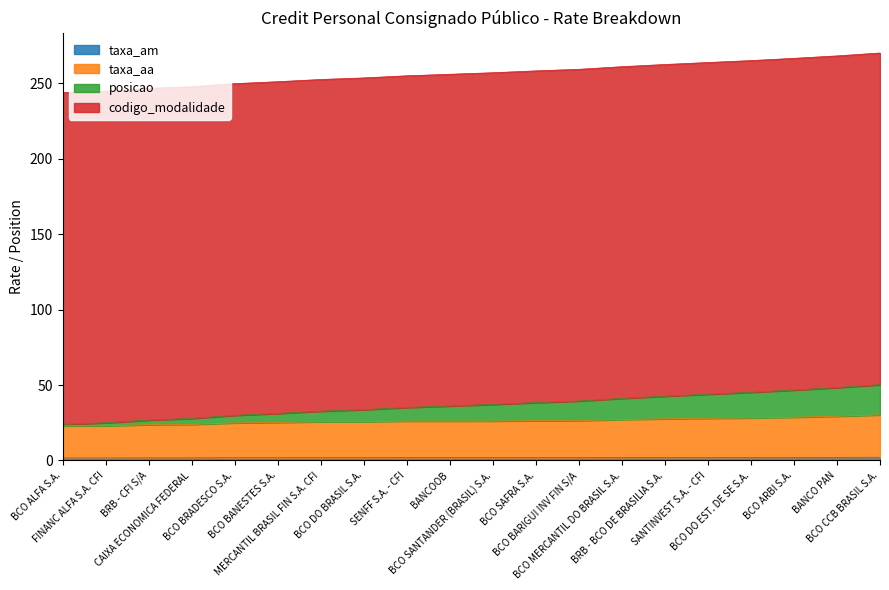

Where does the posicao series first go above 37?

BCO SANTANDER (BRASIL) S.A.